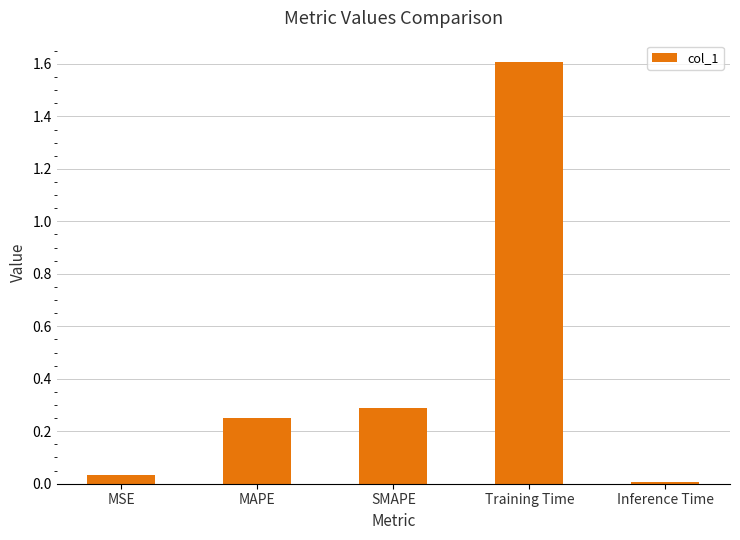

Between MAPE and Inference Time, which is larger?

MAPE